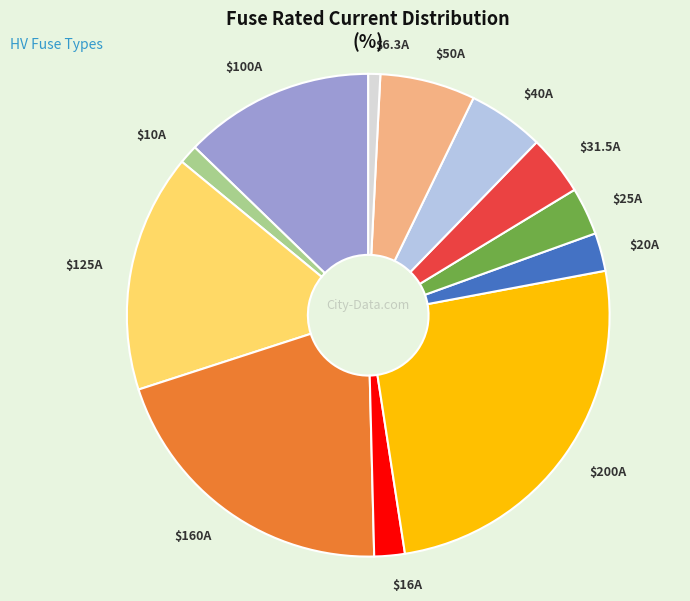

Is there a majority slice in this chart?

No